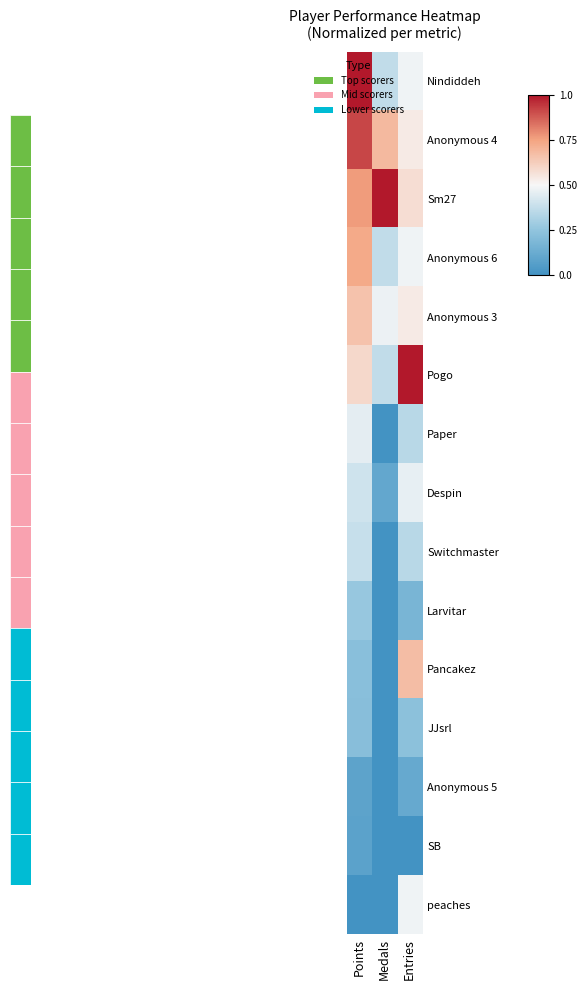

At how many categories does at least one series exceed 0?

3